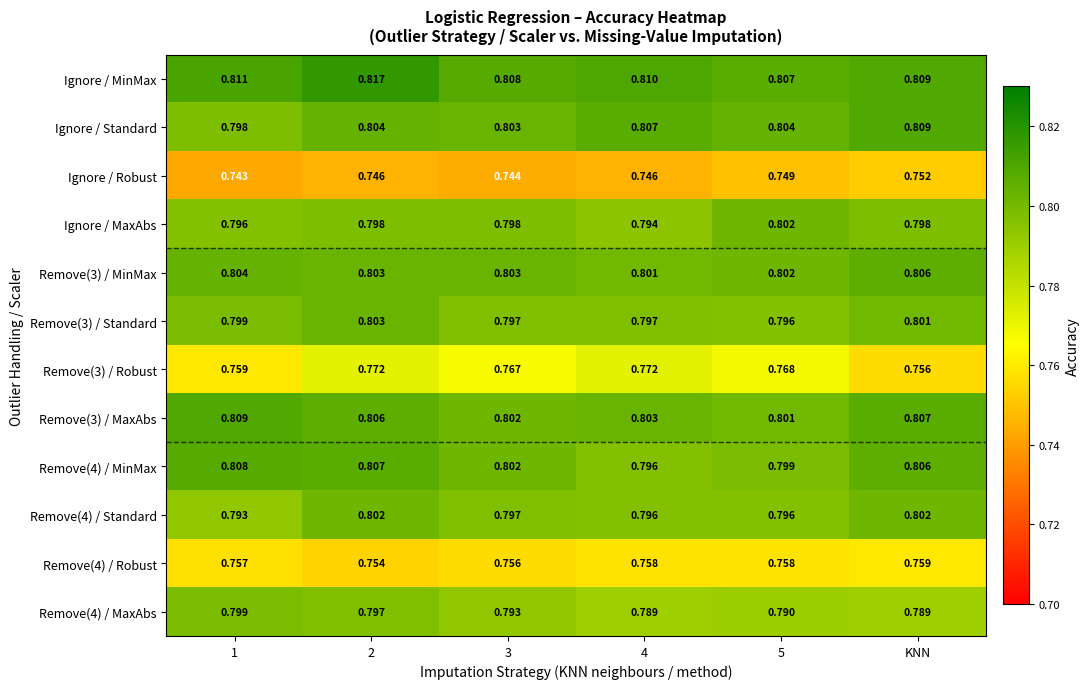

What is the total value across all series at 1?

9.5